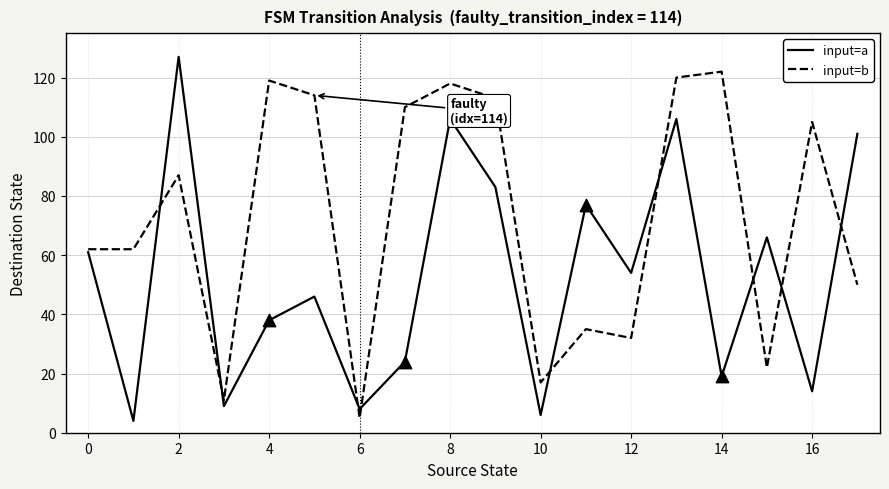

Which series has the largest total across all categories?

input=b